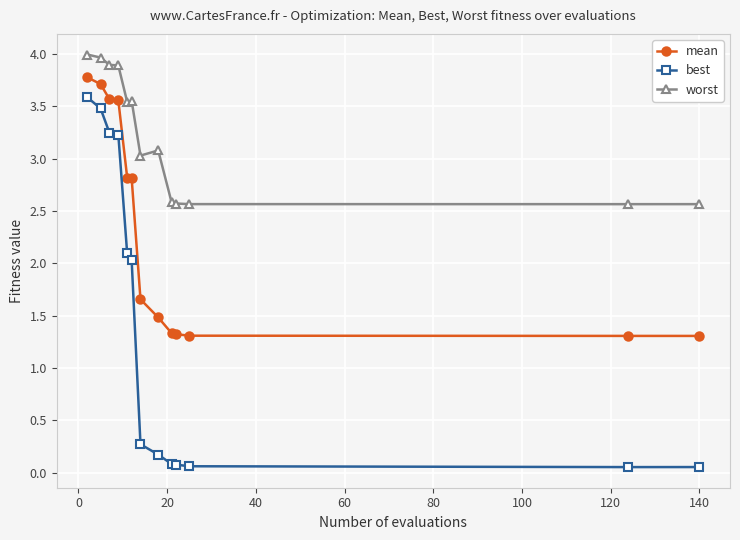

What is the maximum value for mean?

3.8